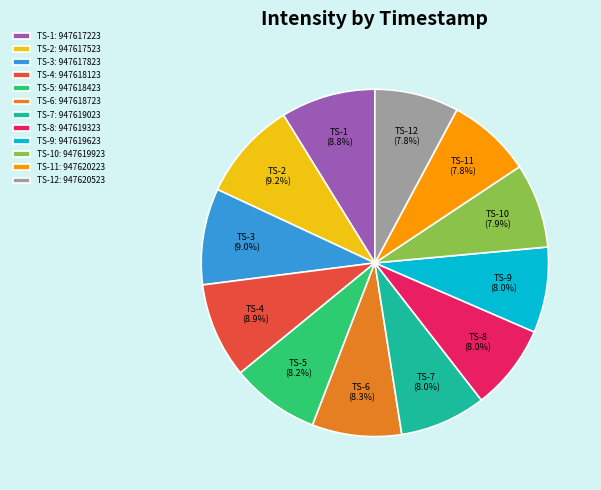

Is there a majority slice in this chart?

No